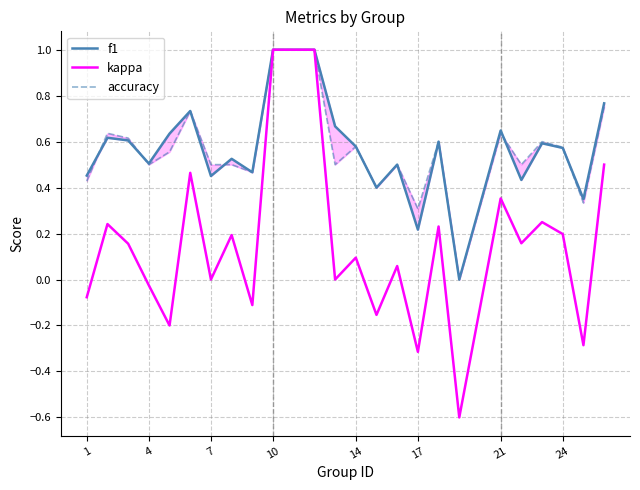

How many lines are shown in the chart?

3